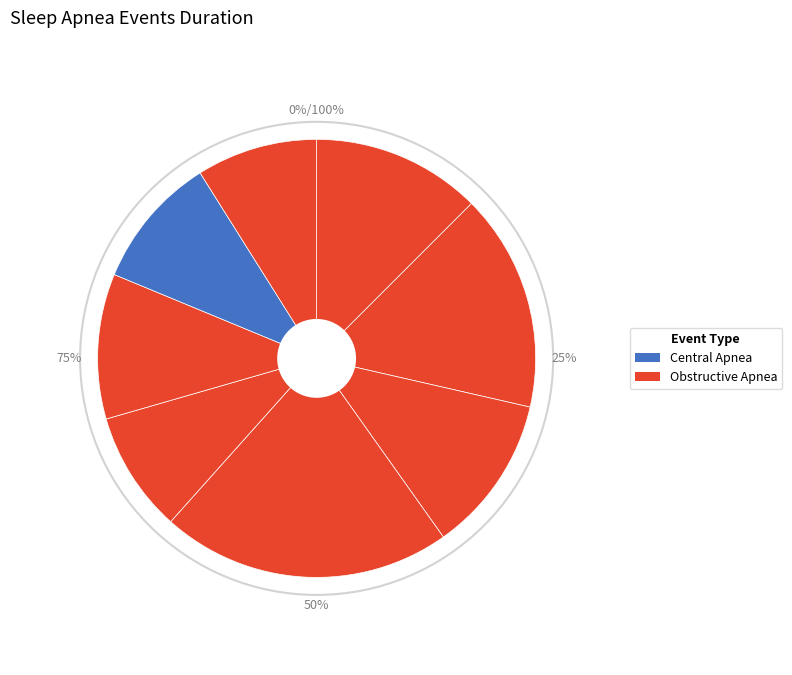

What portion of the pie excludes Central Apnea 3:00?

90.2%